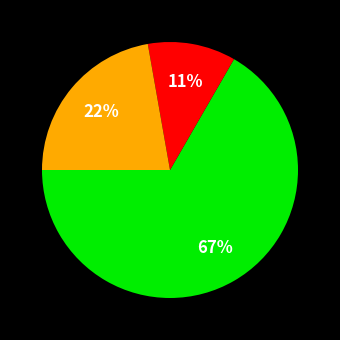

Is there a majority slice in this chart?

Yes